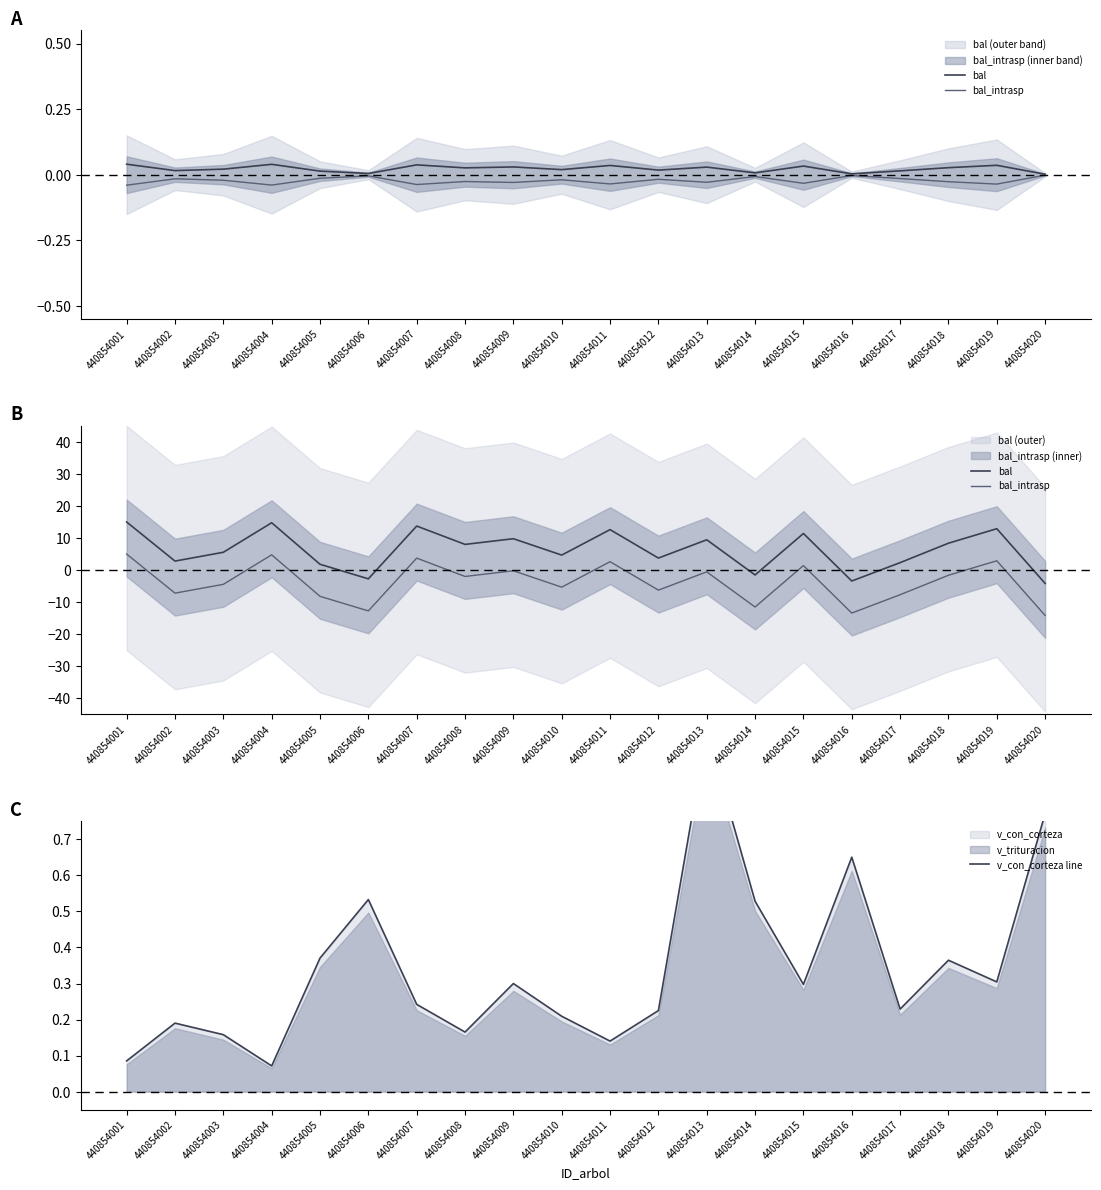

After their last crossing, which series has the higher values: v_con_corteza line or bal_intrasp?

v_con_corteza line